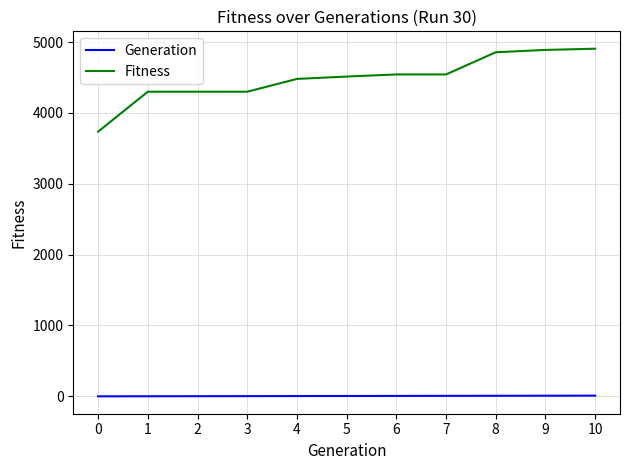

What is the difference between the maximum and minimum values in the Fitness series?

1170